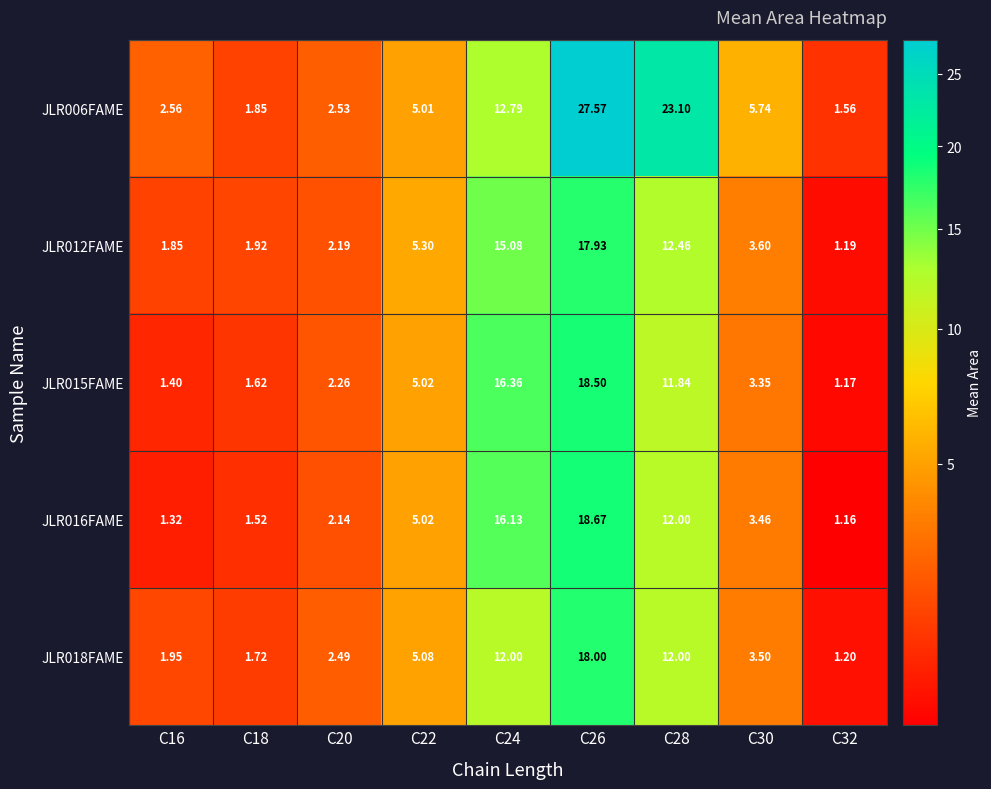

List the series in order of their peak value, lowest first.

JLR012FAME, JLR018FAME, JLR015FAME, JLR016FAME, JLR006FAME